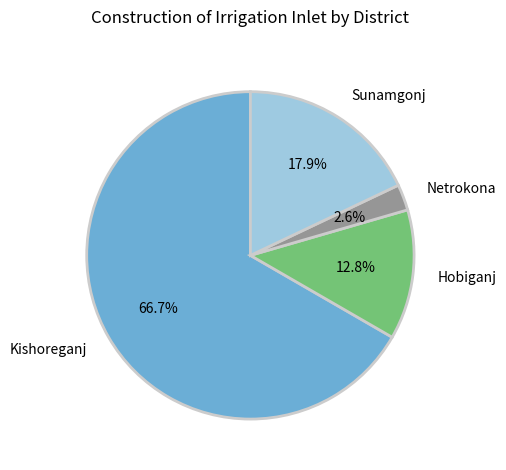

Is there a majority slice in this chart?

Yes